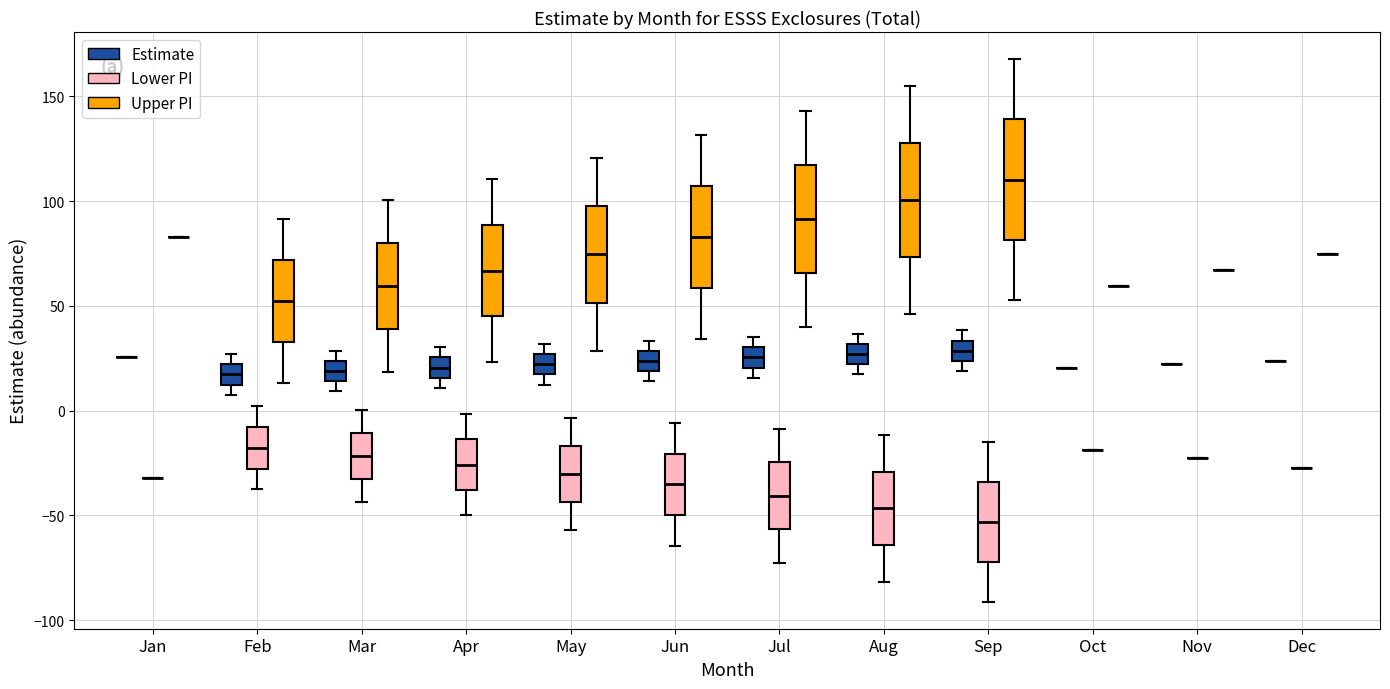

Reading left to right, transcribe this box plot: for each box, give where its median line is, the range the box spans, and where its two whiskers end, as read against the y-axis. The values are not printed on the chart, so give them approximately, as read against the axis.

Jan (Estimate): box collapsed to a line at 25, whiskers 25 to 25
Jan (Lower PI): box collapsed to a line at -30, whiskers -30 to -30
Jan (Upper PI): box collapsed to a line at 85, whiskers 85 to 85
Feb (Estimate): median 15, box 10 to 20, whiskers 10 (just below the box's lower edge) to 25
Feb (Lower PI): median -20, box -30 to -10, whiskers -40 to 0
Feb (Upper PI): median 50, box 35 to 70, whiskers 15 to 90
Mar (Estimate): median 20, box 15 to 25, whiskers 10 to 30
Mar (Lower PI): median -20, box -35 to -10, whiskers -45 to 0
Mar (Upper PI): median 60, box 40 to 80, whiskers 20 to 100
Apr (Estimate): median 20, box 15 to 25, whiskers 10 to 30
Apr (Lower PI): median -25, box -40 to -15, whiskers -50 to 0
Apr (Upper PI): median 65, box 45 to 90, whiskers 25 to 110
May (Estimate): median 20, box 15 to 25, whiskers 10 to 30
May (Lower PI): median -30, box -45 to -15, whiskers -55 to -5
May (Upper PI): median 75, box 50 to 100, whiskers 30 to 120
Jun (Estimate): median 25, box 20 to 30, whiskers 15 to 35
Jun (Lower PI): median -35, box -50 to -20, whiskers -65 to -5
Jun (Upper PI): median 85, box 60 to 105, whiskers 35 to 130
Jul (Estimate): median 25, box 20 to 30, whiskers 15 to 35
Jul (Lower PI): median -40, box -55 to -25, whiskers -75 to -10
Jul (Upper PI): median 90, box 65 to 115, whiskers 40 to 145
Aug (Estimate): median 25, box 20 to 30, whiskers 15 to 35
Aug (Lower PI): median -45, box -65 to -30, whiskers -80 to -10
Aug (Upper PI): median 100, box 75 to 130, whiskers 45 to 155
Sep (Estimate): median 30, box 25 to 35, whiskers 20 to 40
Sep (Lower PI): median -55, box -70 to -35, whiskers -90 to -15
Sep (Upper PI): median 110, box 80 to 140, whiskers 55 to 170
Oct (Estimate): box collapsed to a line at 20, whiskers 20 to 20
Oct (Lower PI): box collapsed to a line at -20, whiskers -20 to -20
Oct (Upper PI): box collapsed to a line at 60, whiskers 60 to 60
Nov (Estimate): box collapsed to a line at 20, whiskers 20 to 20
Nov (Lower PI): box collapsed to a line at -25, whiskers -25 to -25
Nov (Upper PI): box collapsed to a line at 65, whiskers 65 to 65
Dec (Estimate): box collapsed to a line at 25, whiskers 25 to 25
Dec (Lower PI): box collapsed to a line at -25, whiskers -25 to -25
Dec (Upper PI): box collapsed to a line at 75, whiskers 75 to 75